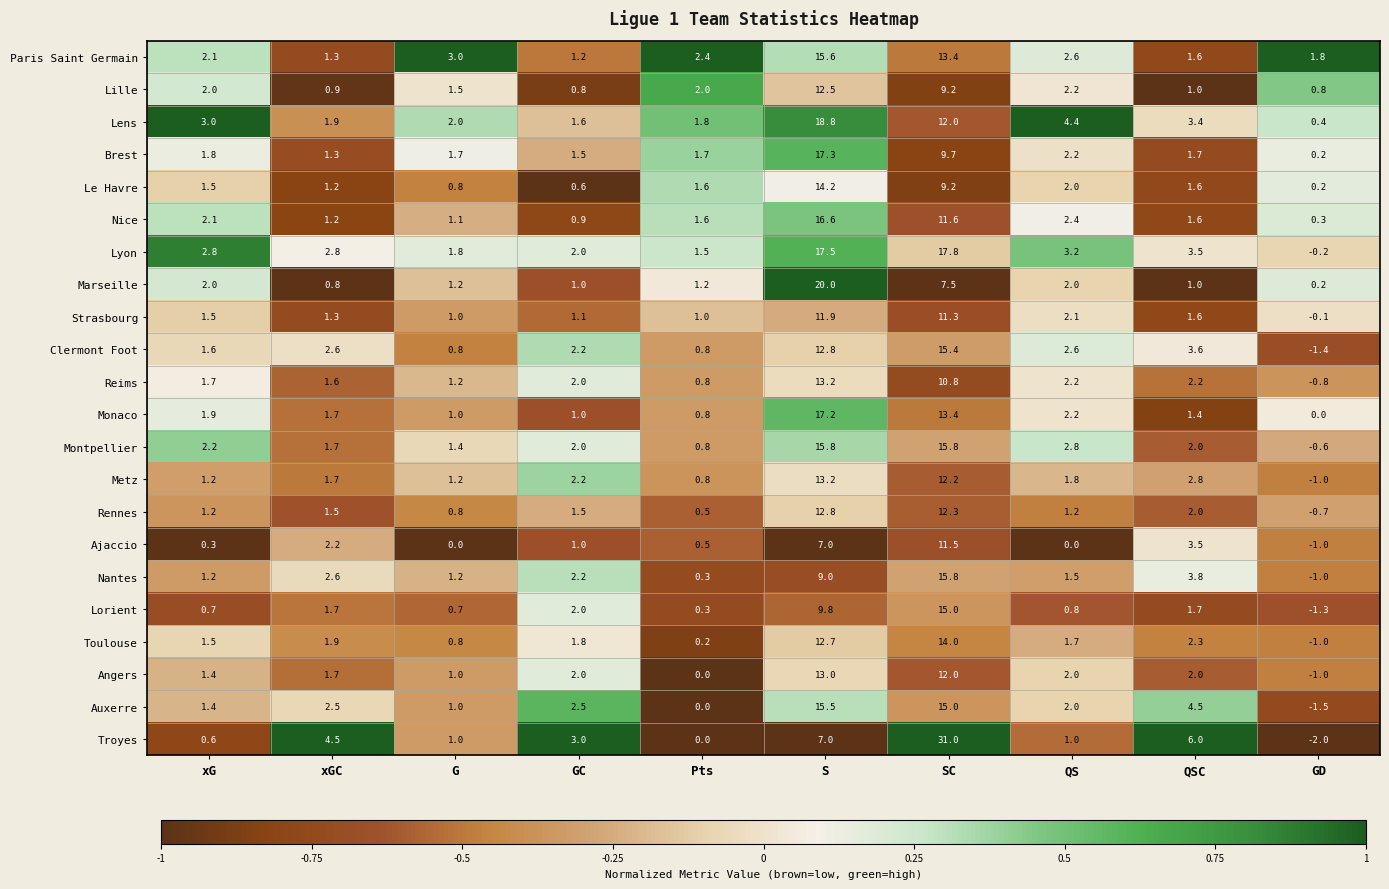

Which series changed the most between xG and GC?

Troyes